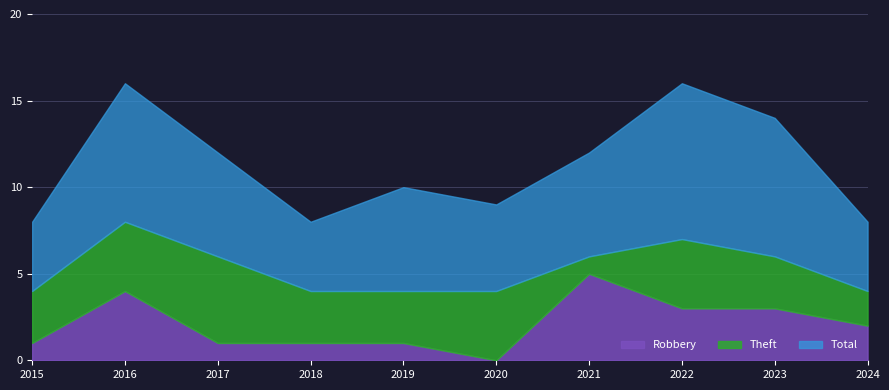

What is the lowest value of the Theft series?

1